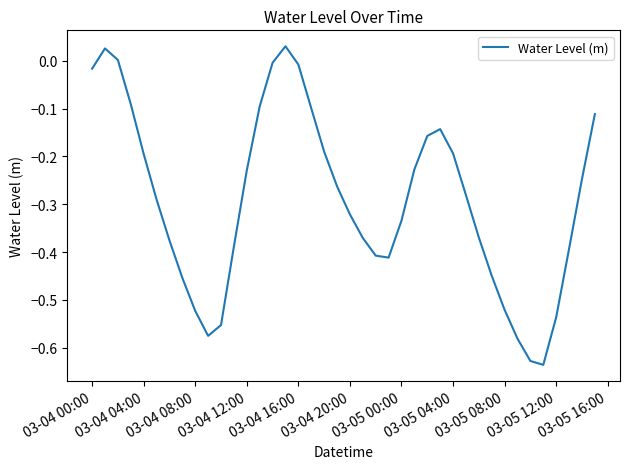

What is the difference between the maximum and minimum values?

0.7